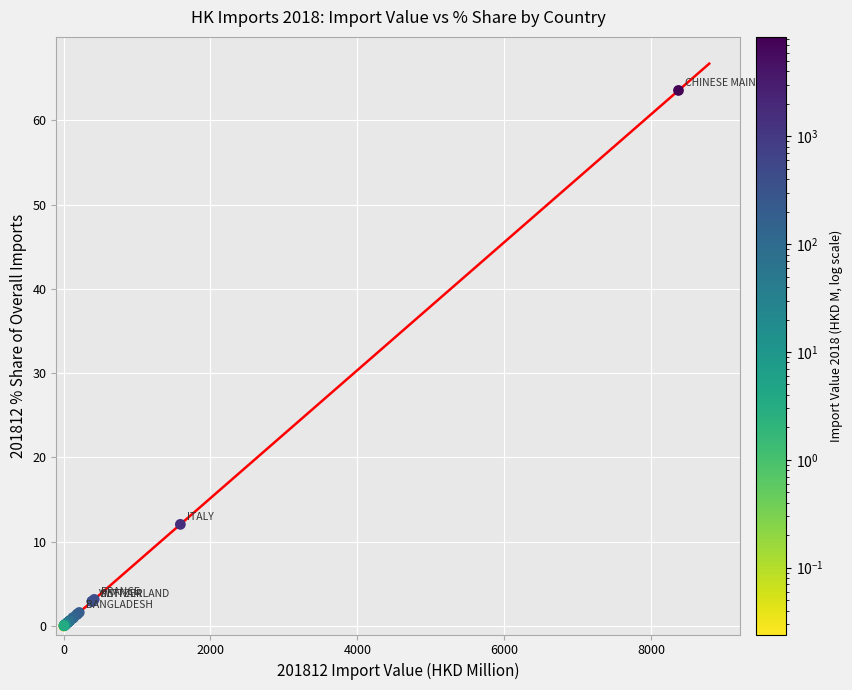

What Y value in the scatter plot is closest to 31?

12.1